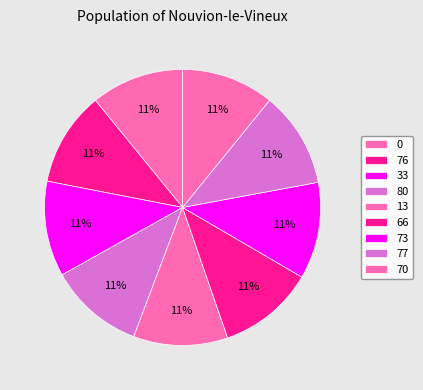

Is there any slice that represents more than half of the pie?

No